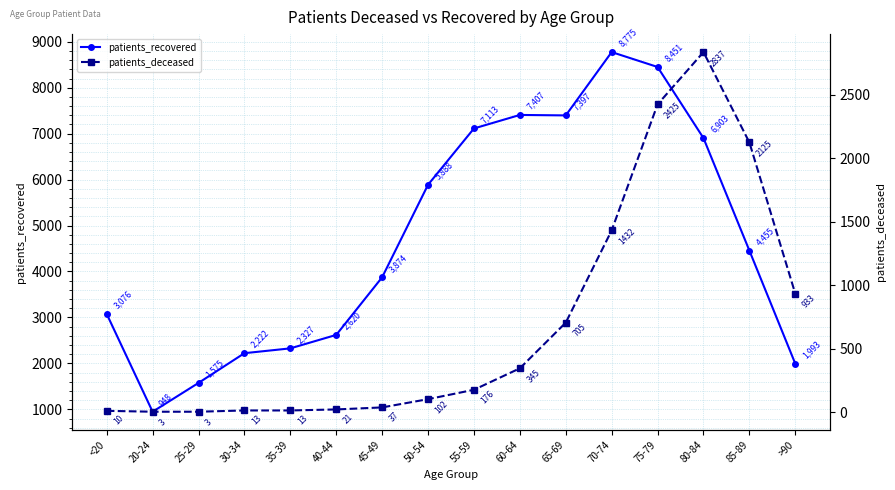

How many distinct data groups are displayed?

2